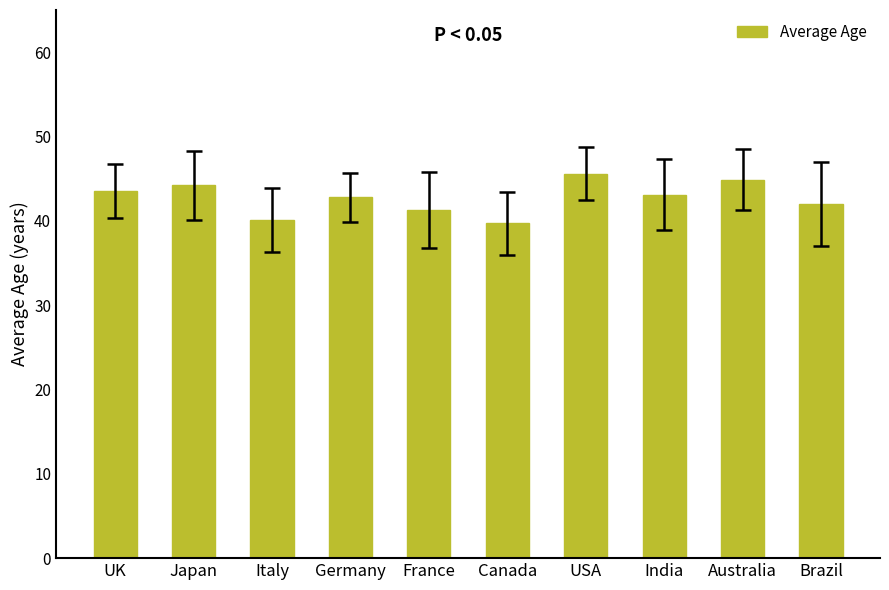

Count the number of data series in this chart.

1